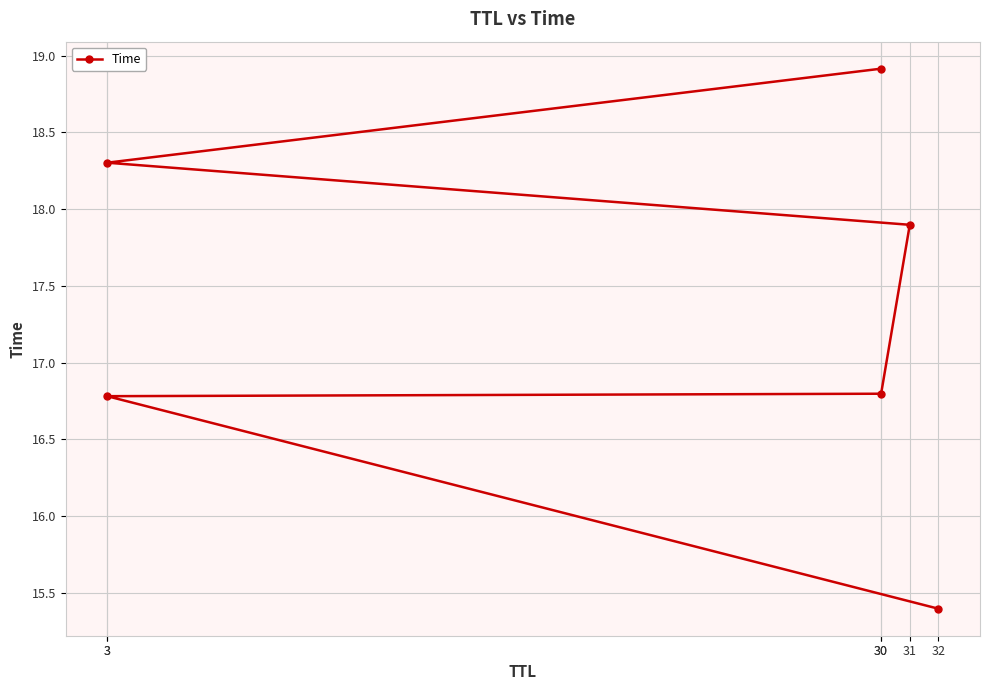

Rank the categories by value from highest to lowest.

30, 3, 31, 30, 3, 32